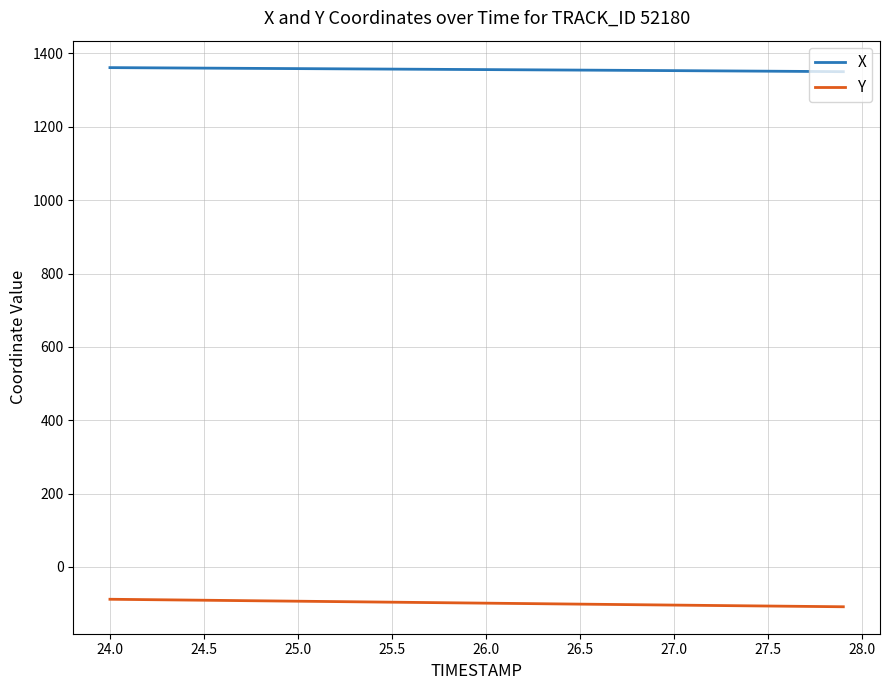

What is the maximum value for X?

1361.3